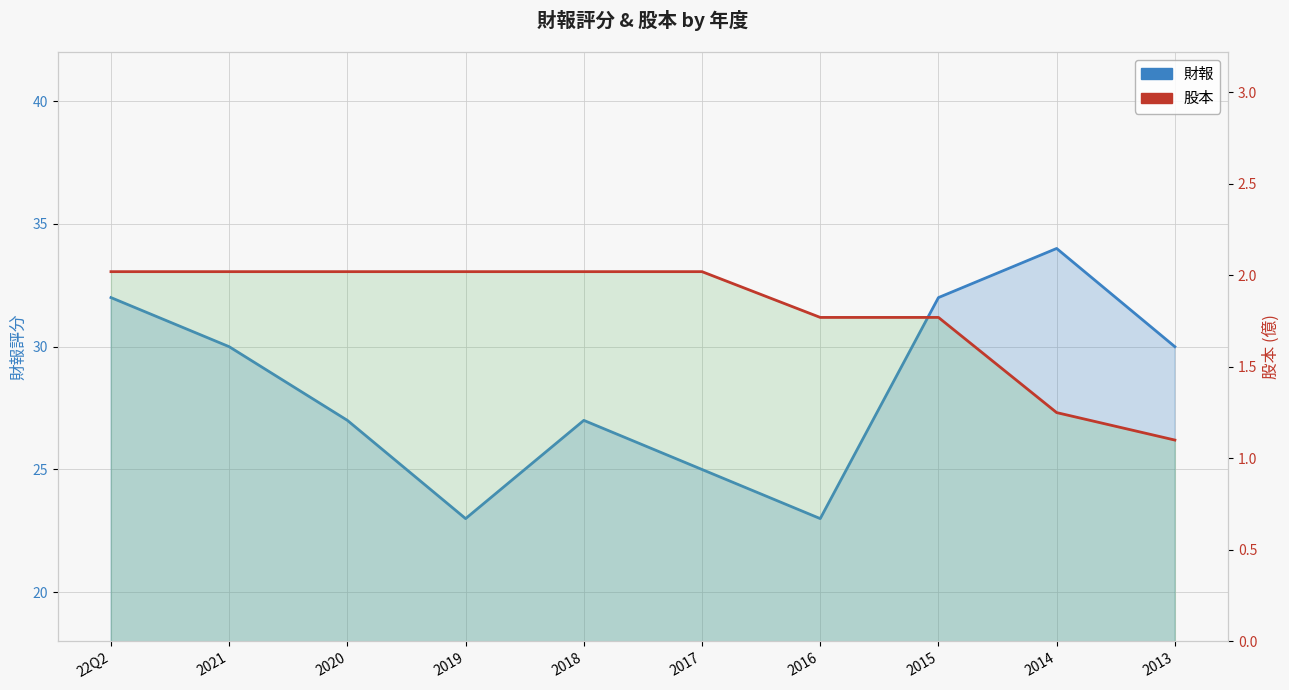

Reading right to left, what are all the values shown in this chart?

財報: 30.0	34.0	32.0	23.0	25.0	27.0	23.0	27.0	30.0	32.0
股本: 1.1	1.2	1.8	1.8	2.0	2.0	2.0	2.0	2.0	2.0